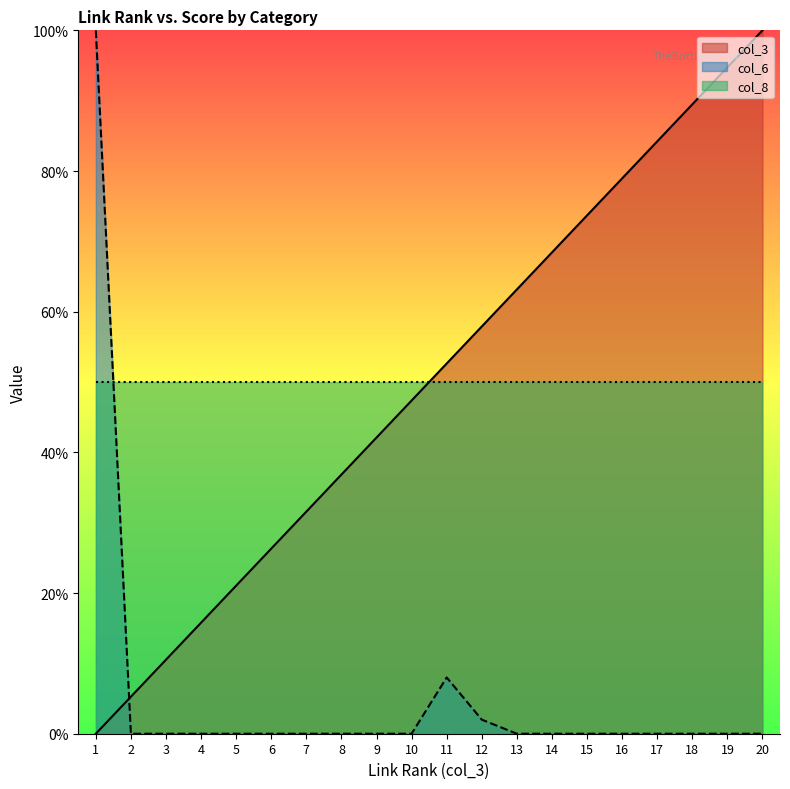

What is the greatest value displayed?

100.0